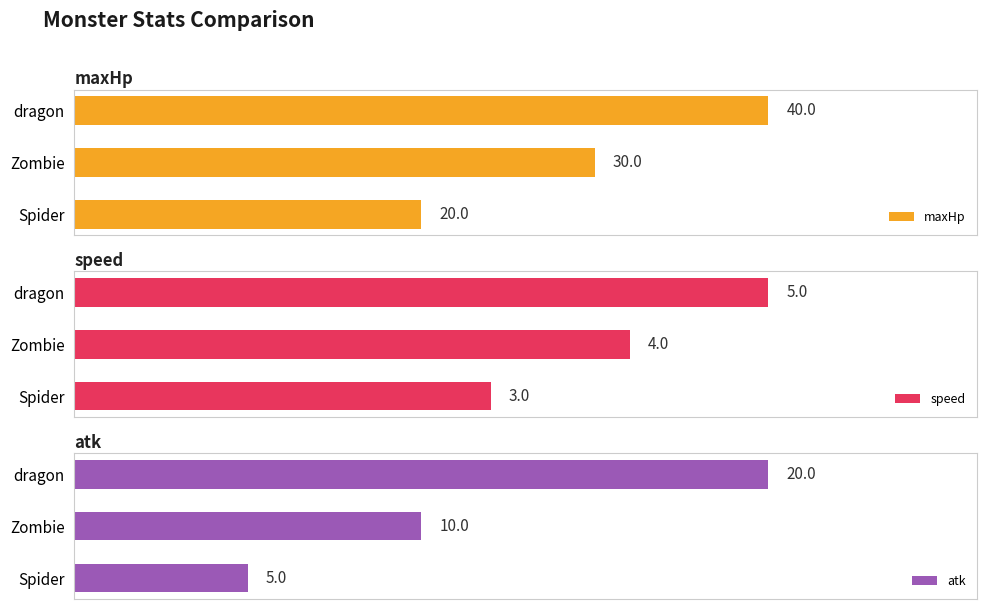

Rank the series by their average value, from highest to lowest.

maxHp, atk, speed